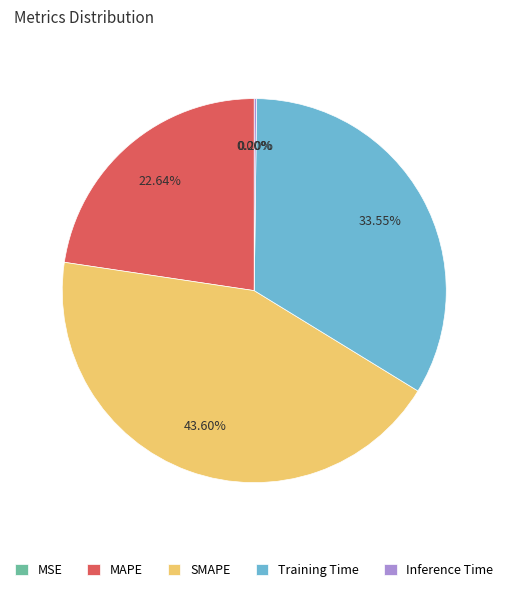

Does any single category account for the majority?

No